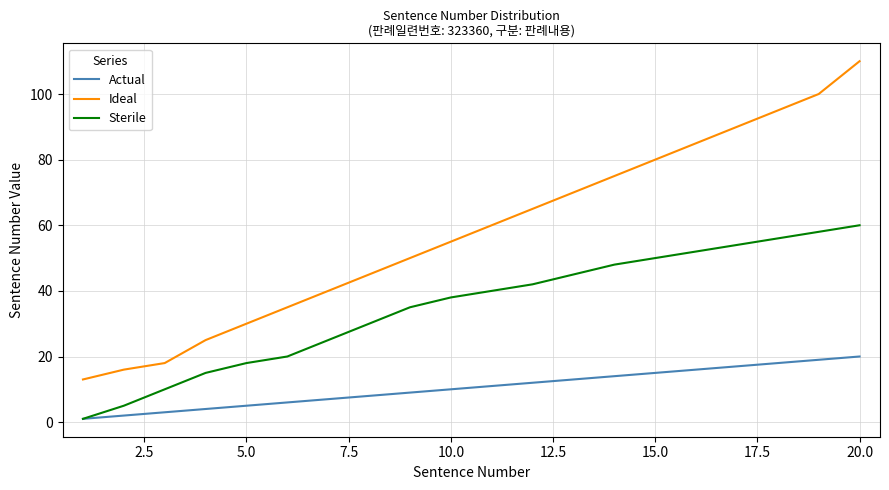

Does the chart have visible grid lines?

Yes